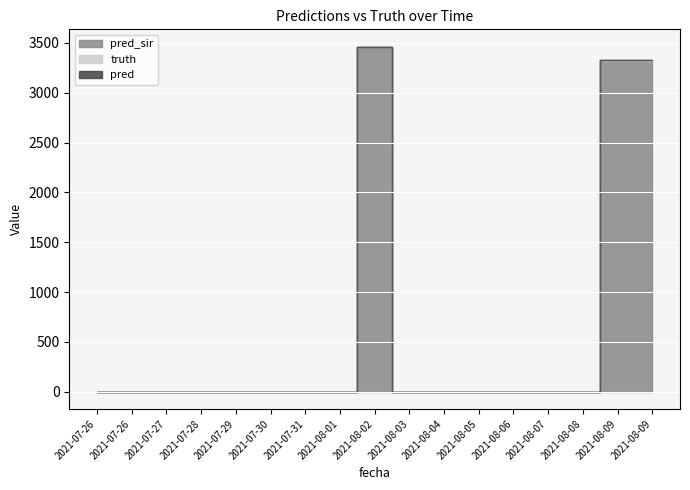

Which series has the widest spread of values?

pred_sir